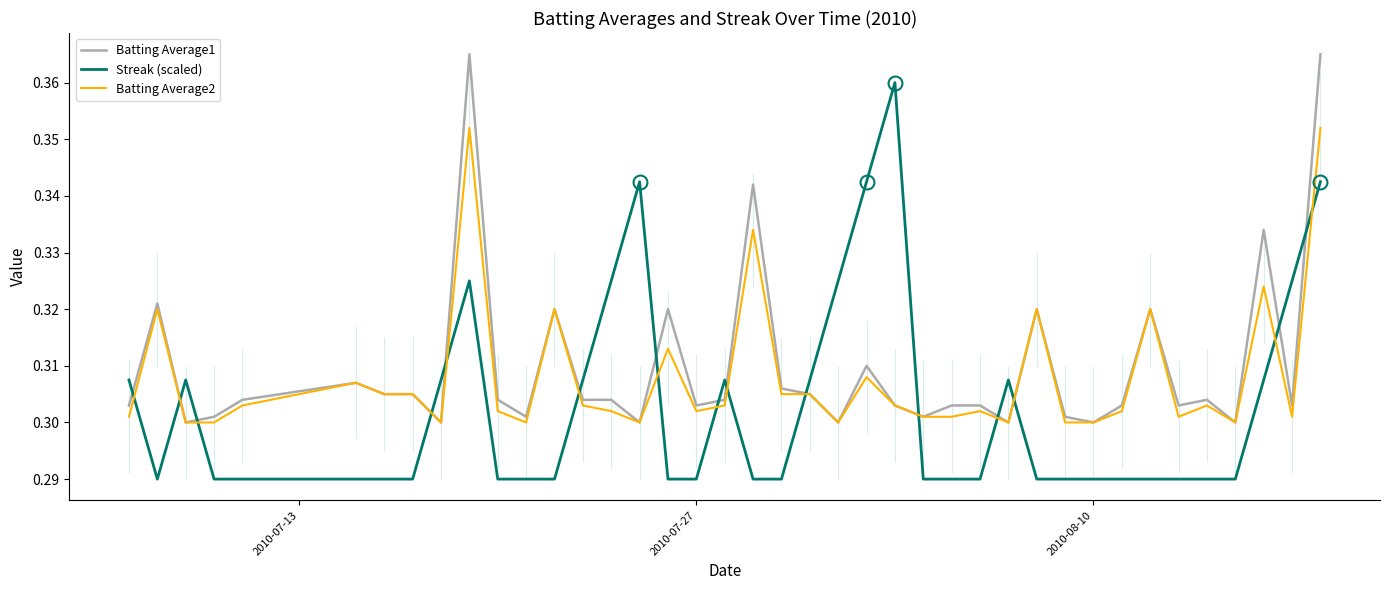

Rank the series by their maximum value, from highest to lowest.

Batting Average1, Streak (scaled), Batting Average2